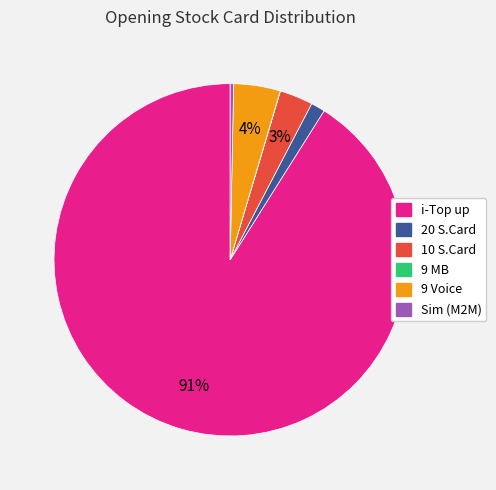

Is there a majority slice in this chart?

Yes